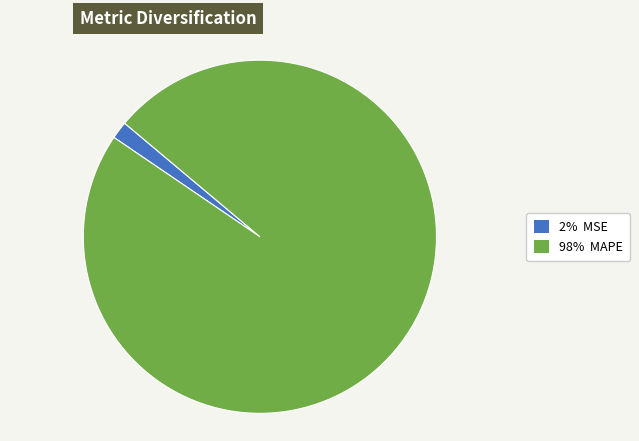

How many slices are in this pie chart?

2